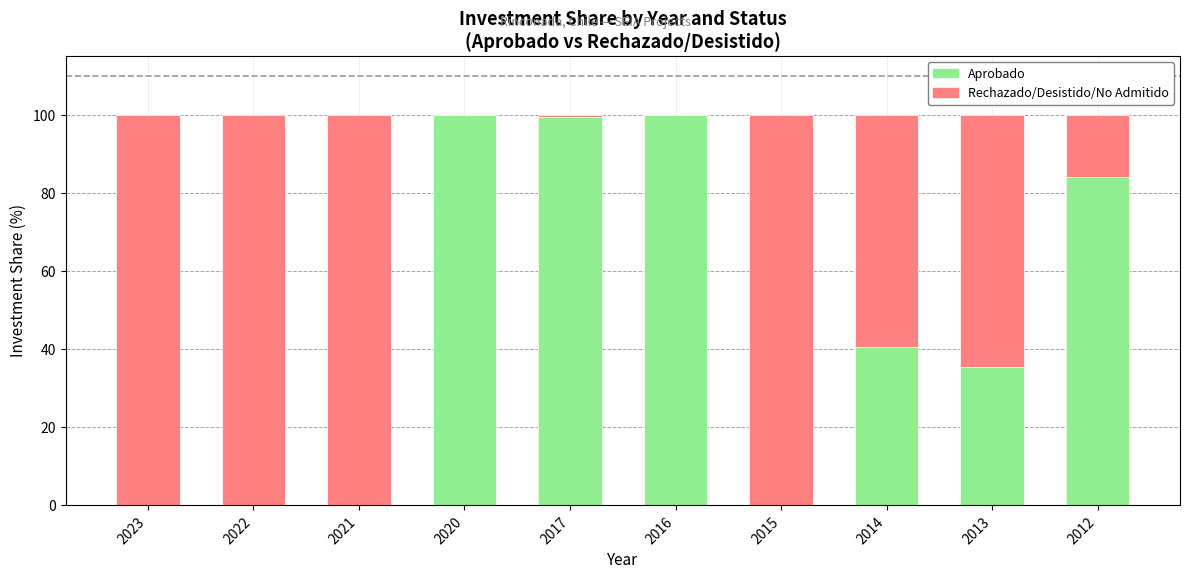

What is the maximum value for Aprobado?

100.0